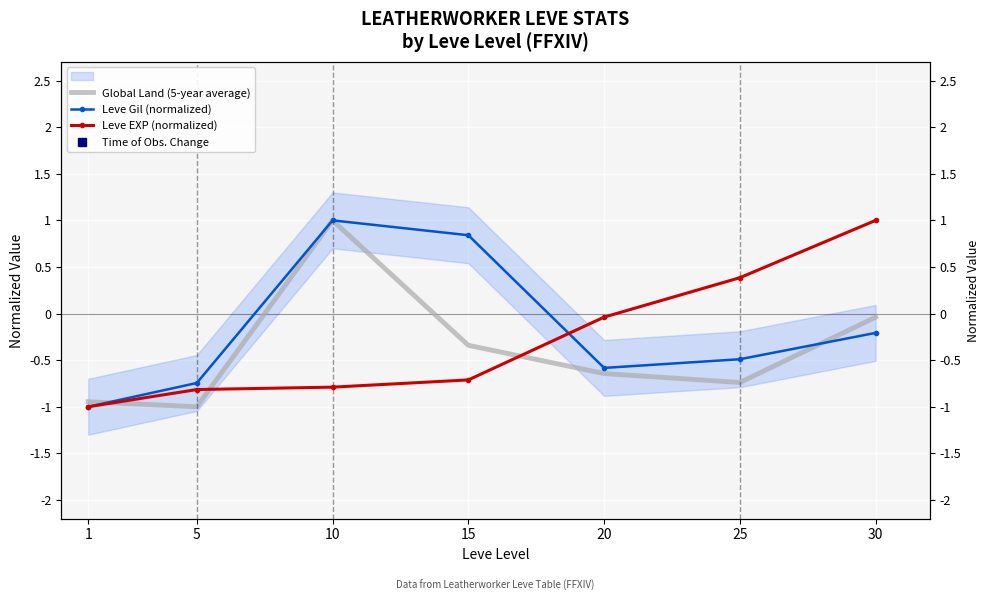

How many positive values does the Leve EXP (normalized) series have?

2